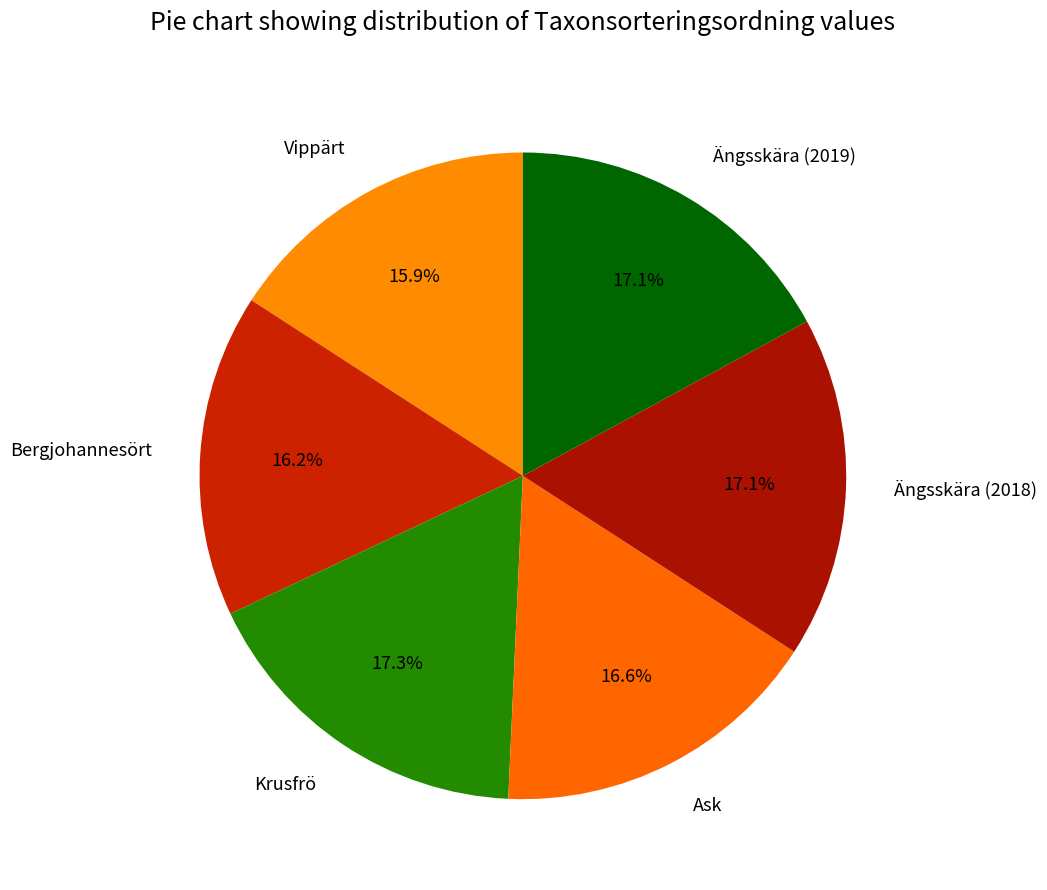

What percentage is NOT represented by Ängsskära (2019)?

82.9%